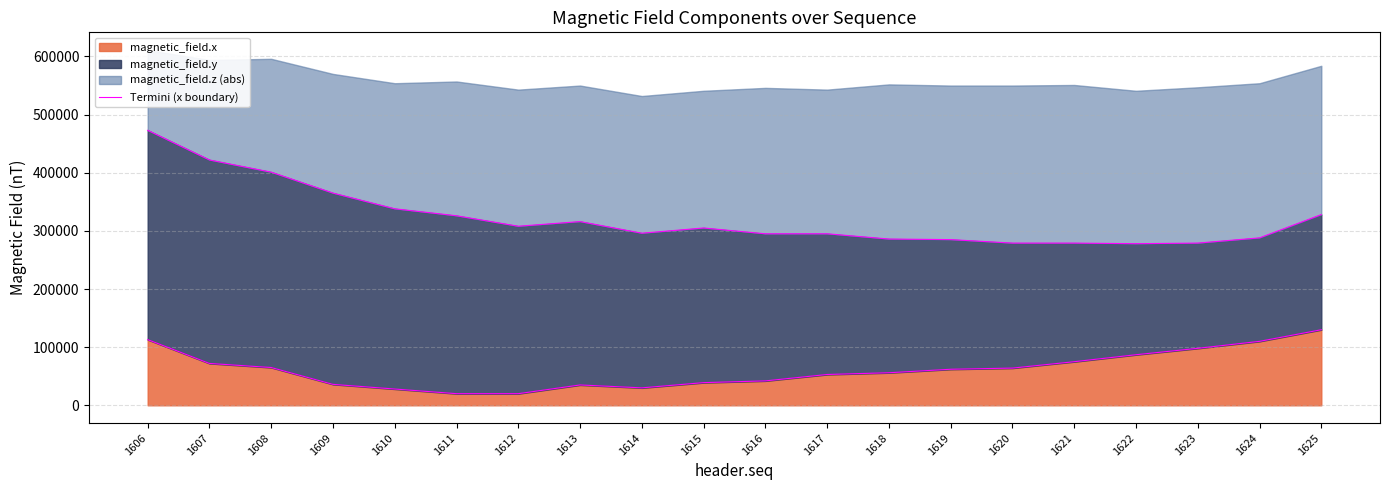

Does the chart display data point markers on the line(s)?

No